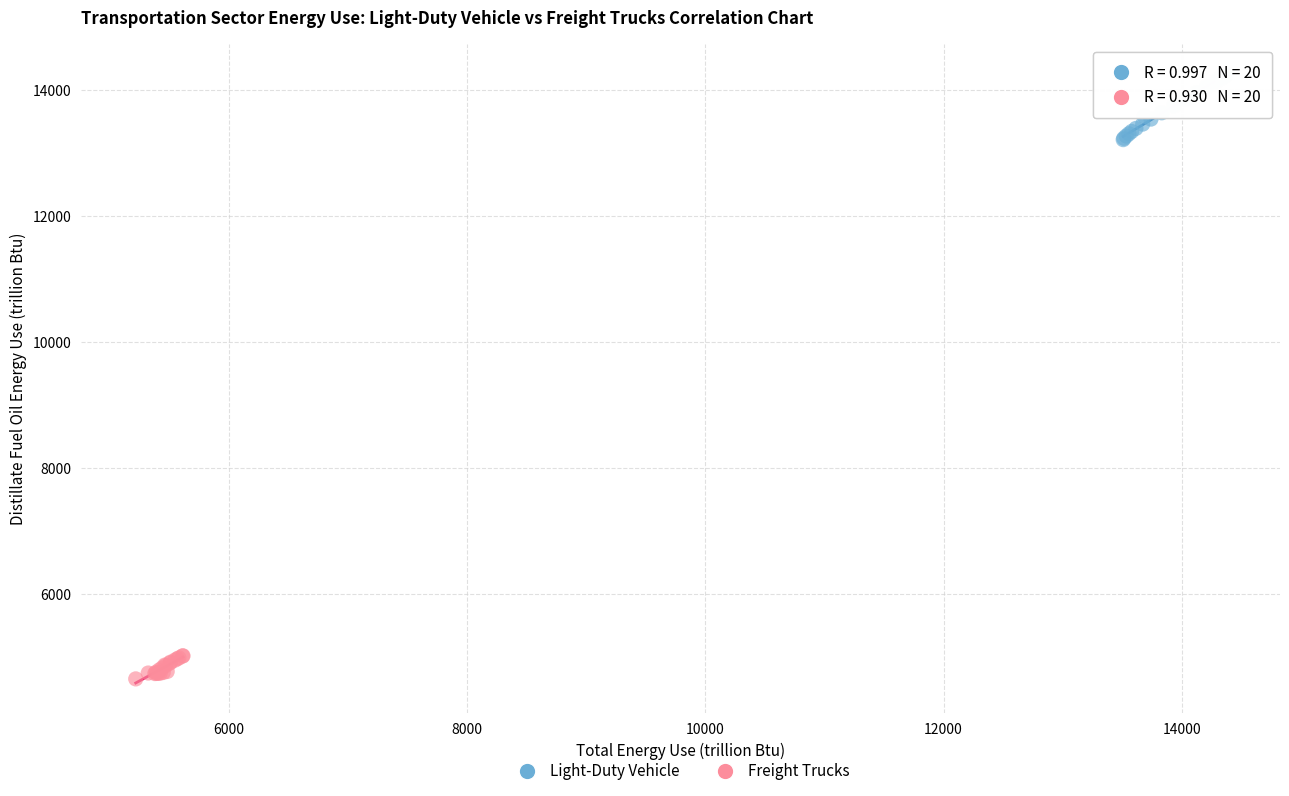

What are all the series names shown in the legend?

Light-Duty Vehicle, Freight Trucks